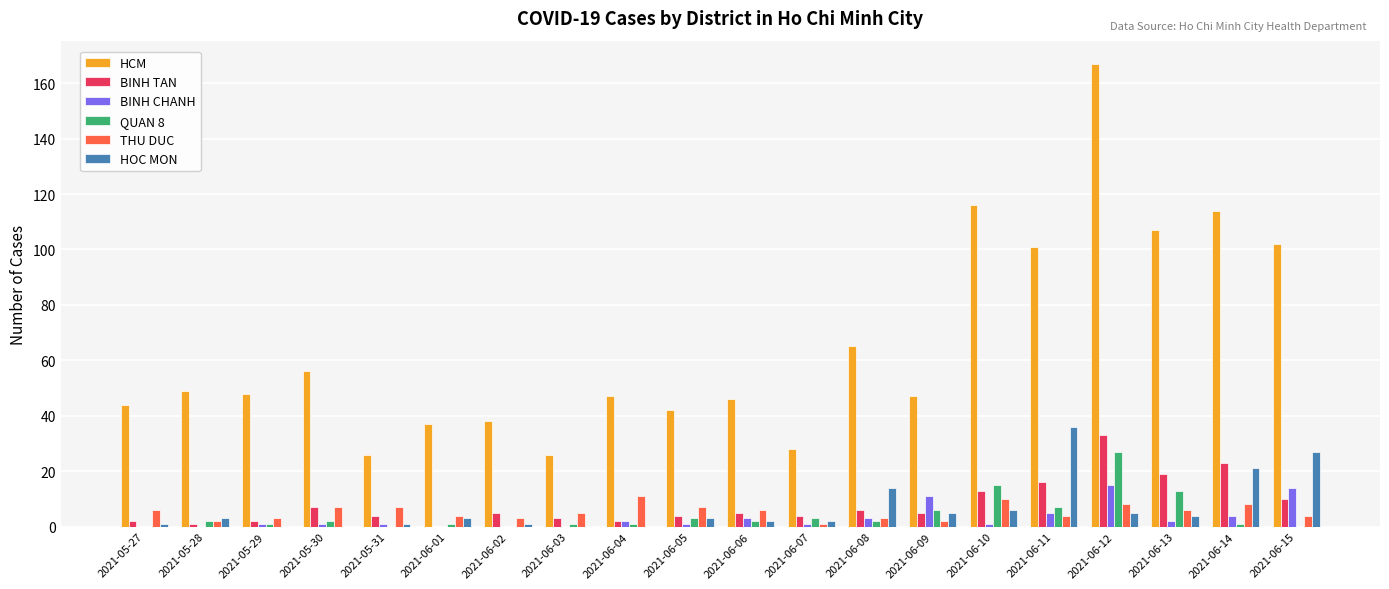

Count the number of data series in this chart.

6